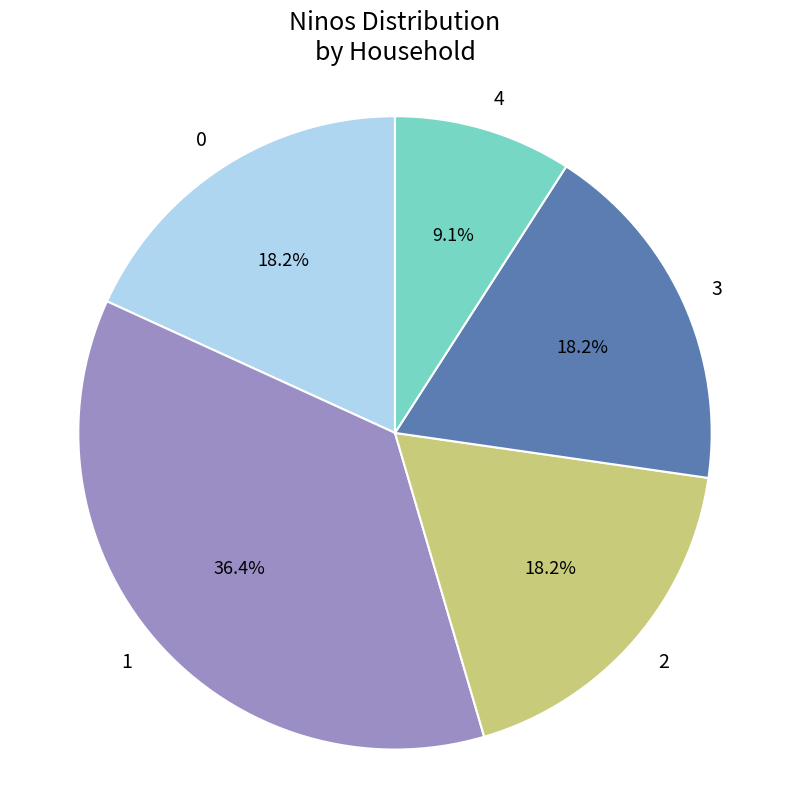

How much of the chart is everything except 1?

63.6%